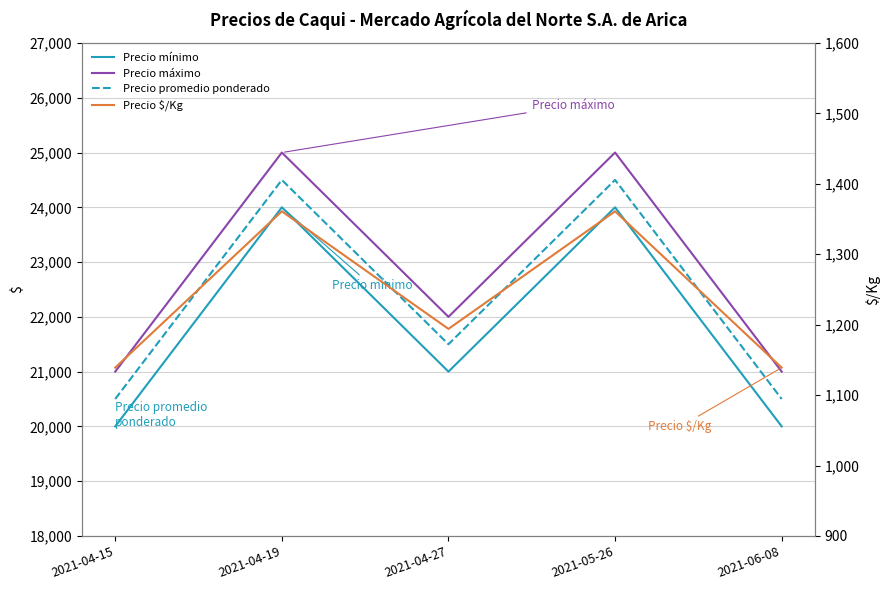

Rank the categories by Precio mínimo value from highest to lowest.

2021-04-19, 2021-05-26, 2021-04-27, 2021-04-15, 2021-06-08